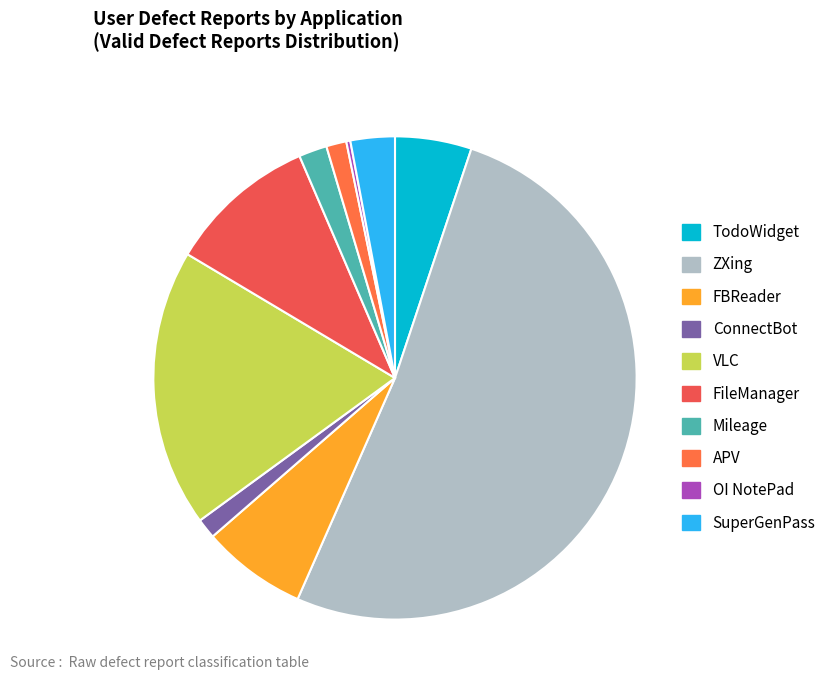

Rank the categories by value from lowest to highest.

OI NotePad, ConnectBot, APV, Mileage, SuperGenPass, TodoWidget, FBReader, FileManager, VLC, ZXing